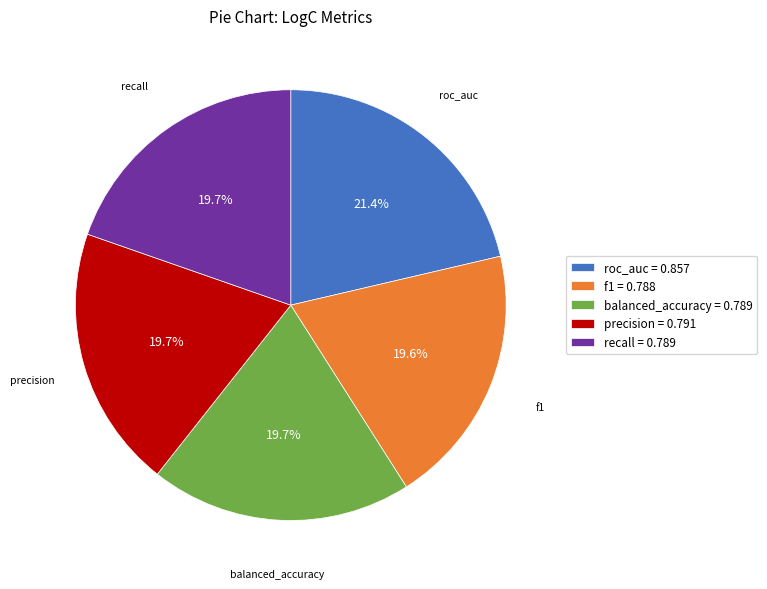

Which has a higher value, roc_auc or precision?

roc_auc